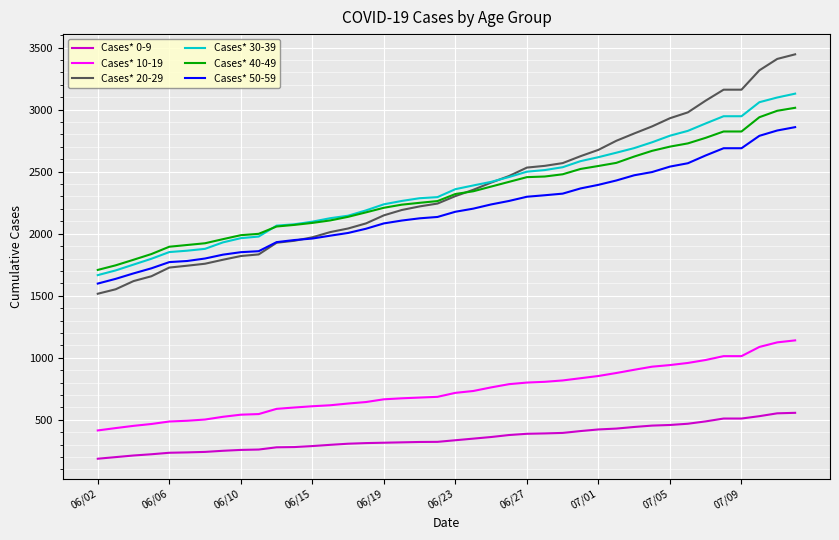

True or false: Cases* 0-9 and Cases* 40-49 cross at least once.

False